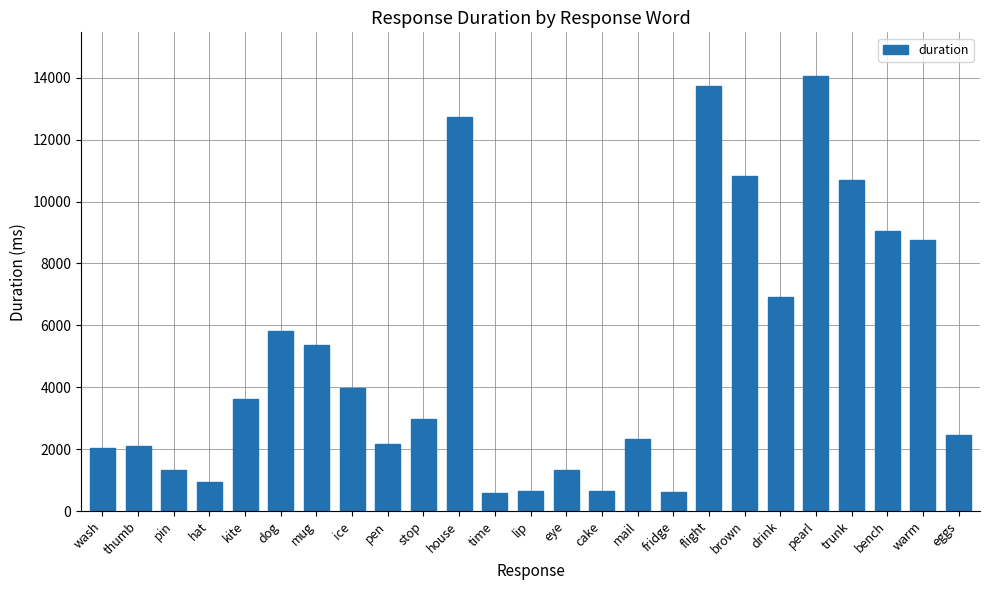

What is the sum of the values at ice and mug?

9362.3